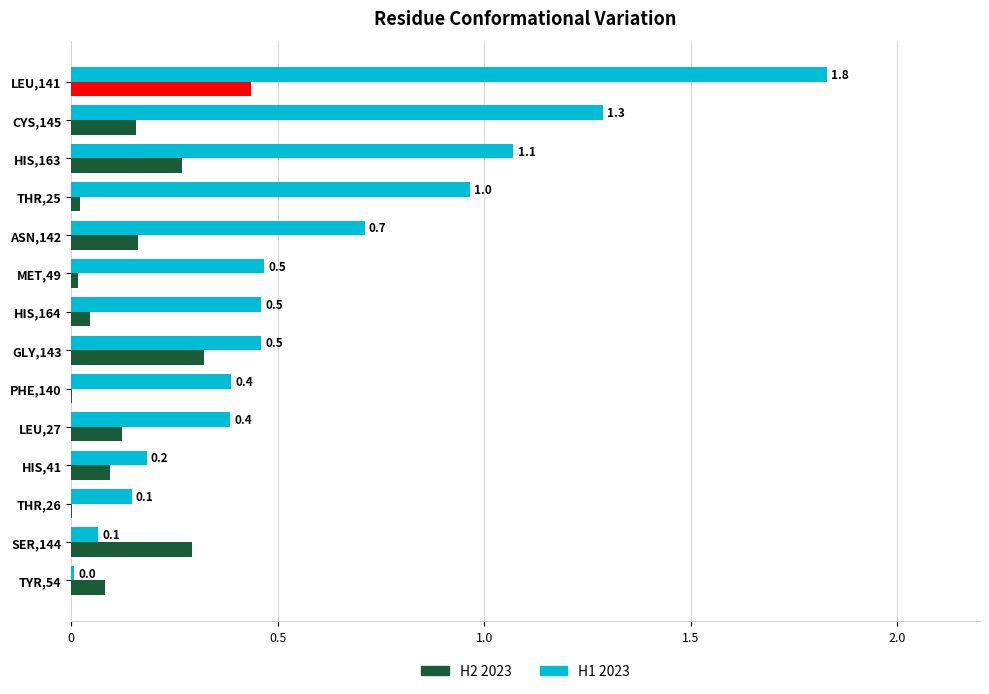

What is the difference between the maximum and minimum values in the H2 2023 series?

0.4